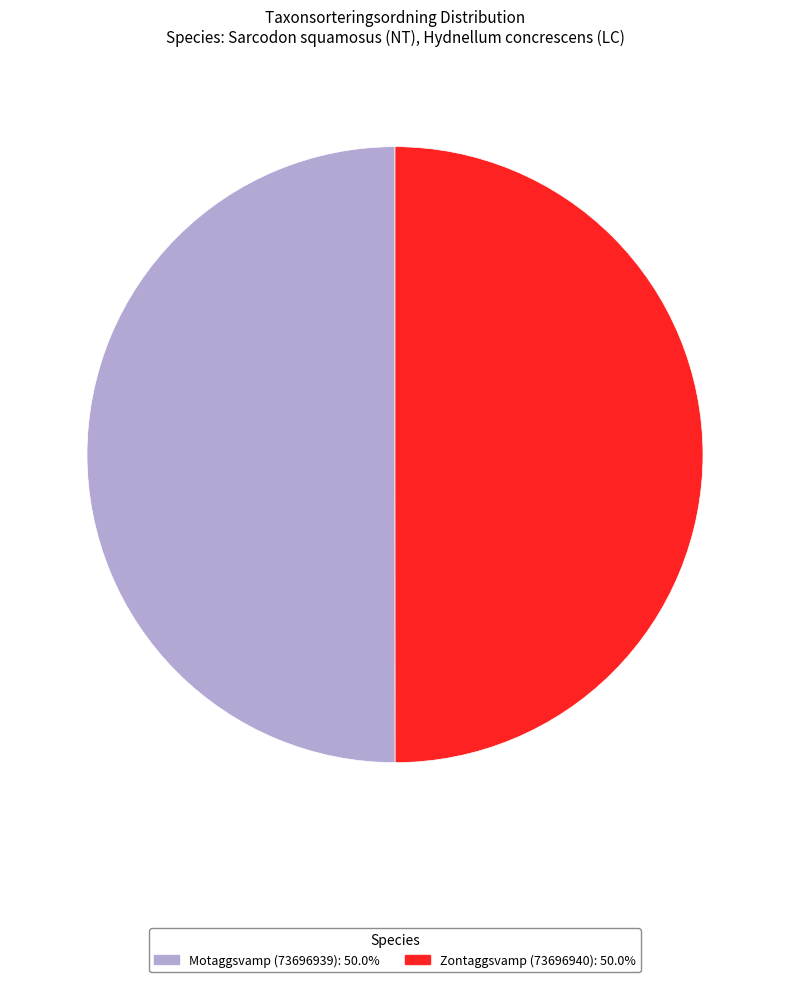

What is the ratio of the value at Motaggsvamp (73696939): 50.0% to the value at Zontaggsvamp (73696940): 50.0%?

1.0